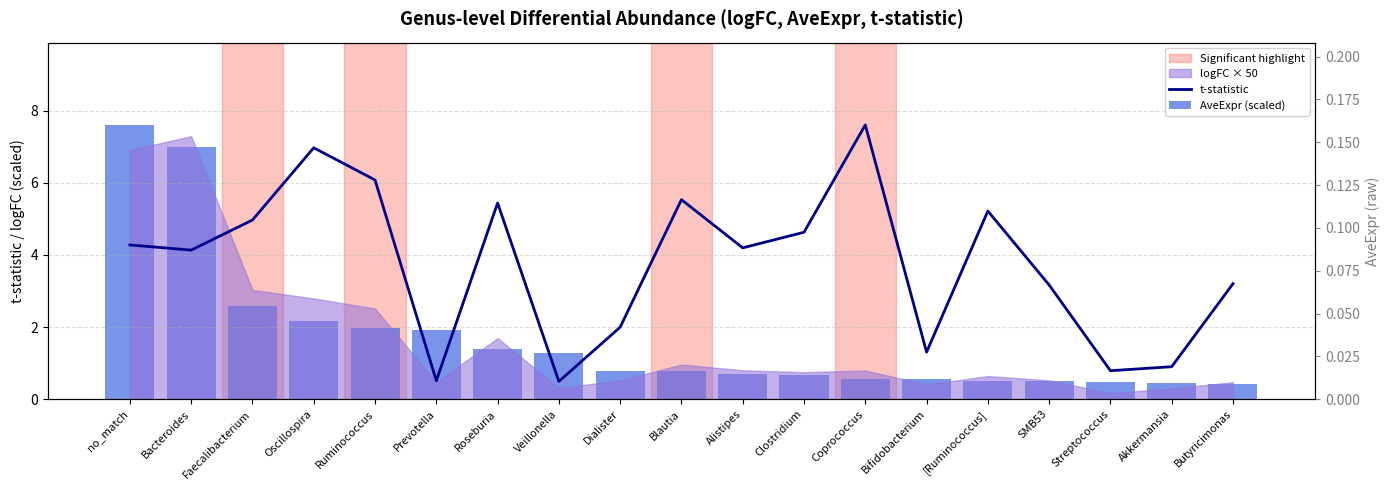

Reading left to right, list all the values displayed in this chart.

t-statistic: no_match=4.3	Bacteroides=4.1	Faecalibacterium=5.0	Oscillospira=7.0	Ruminococcus=6.1	Prevotella=0.5	Roseburia=5.4	Veillonella=0.5	Dialister=2.0	Blautia=5.5	Alistipes=4.2	Clostridium=4.6	Coprococcus=7.6	Bifidobacterium=1.3	[Ruminococcus]=5.2	SMB53=3.2	Streptococcus=0.8	Akkermansia=0.9	Butyricimonas=3.2
AveExpr (scaled): no_match=7.6	Bacteroides=7.0	Faecalibacterium=2.6	Oscillospira=2.2	Ruminococcus=2.0	Prevotella=1.9	Roseburia=1.4	Veillonella=1.3	Dialister=0.8	Blautia=0.8	Alistipes=0.7	Clostridium=0.7	Coprococcus=0.6	Bifidobacterium=0.6	[Ruminococcus]=0.5	SMB53=0.5	Streptococcus=0.5	Akkermansia=0.4	Butyricimonas=0.4